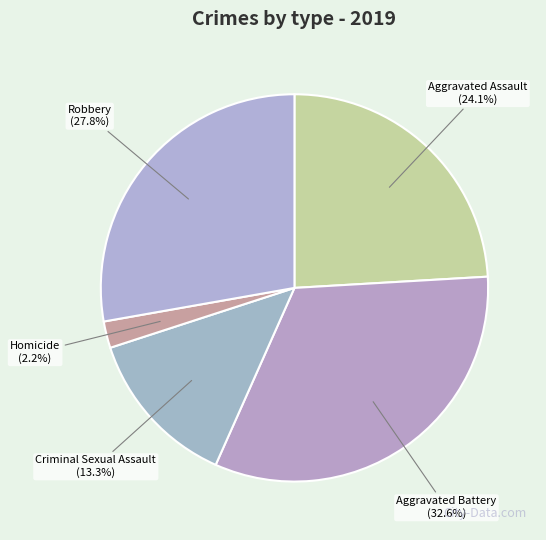

To the nearest percent, what is the average slice percentage?

20%